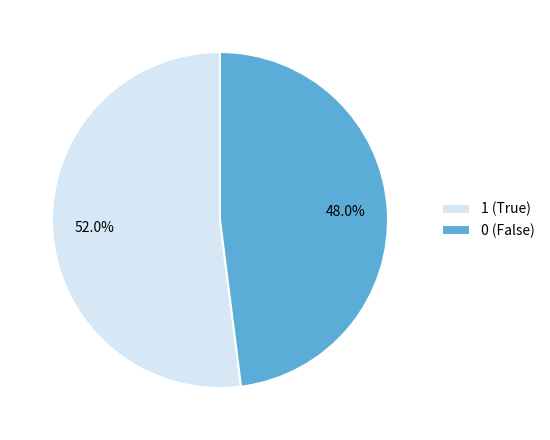

Approximately how many times larger is the value at 1 compared to 0?

1.1